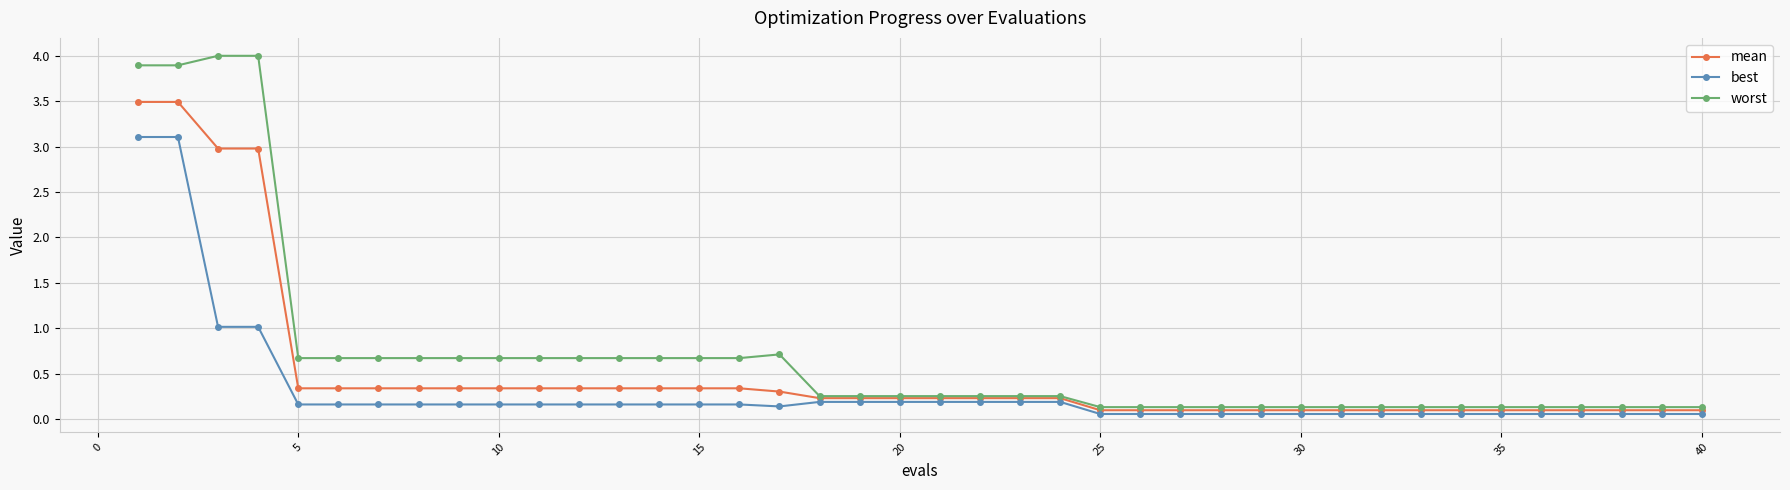

Which series has the widest spread of values?

worst